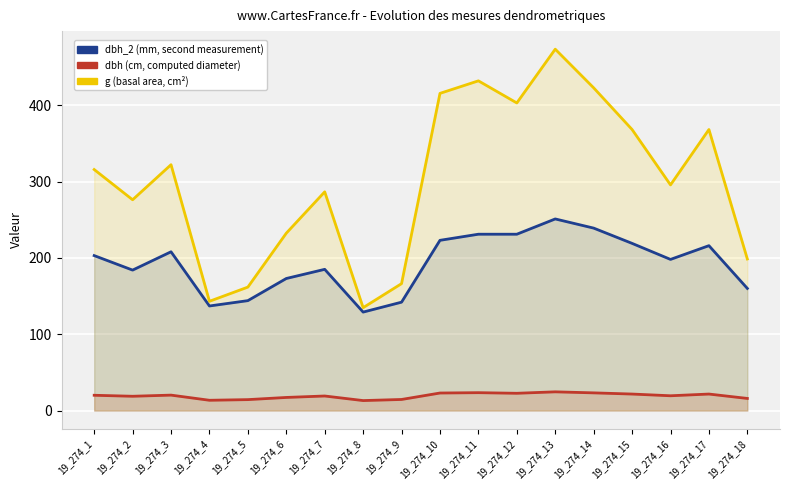

What is the maximum value for dbh_2?

251.0